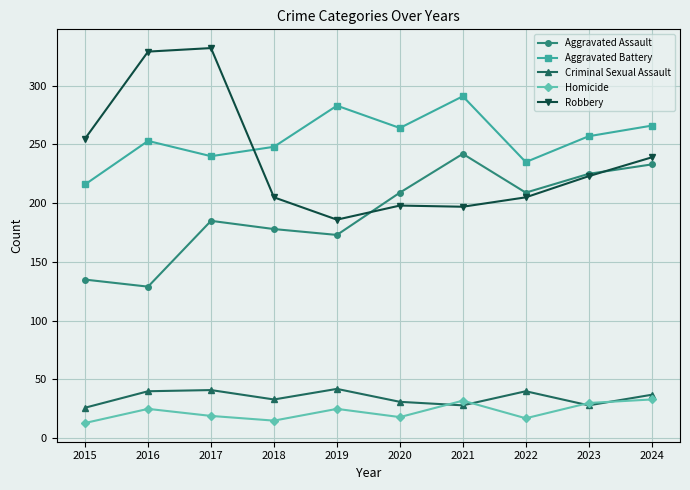

What is the greatest value displayed?

332